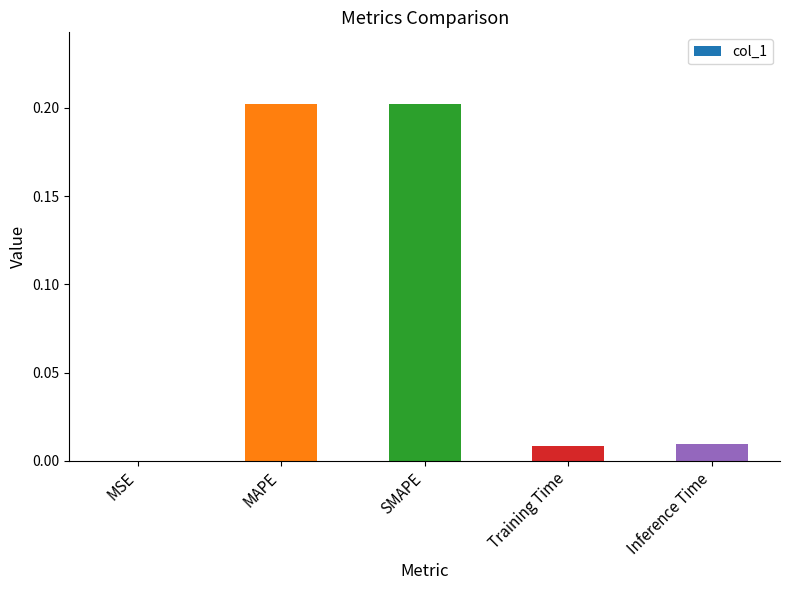

What is the change in value from MAPE to Training Time?

-0.2